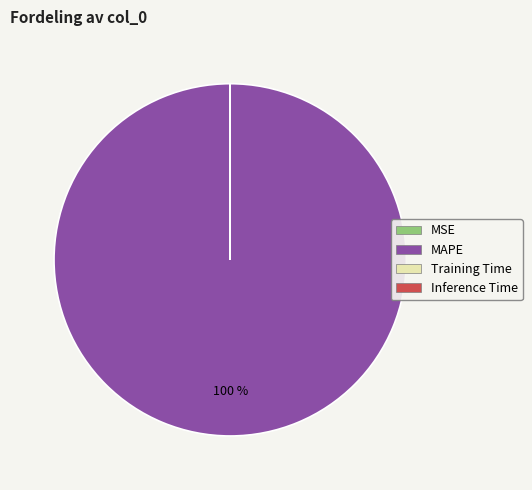

Which slice represents more than half of the pie?

MAPE